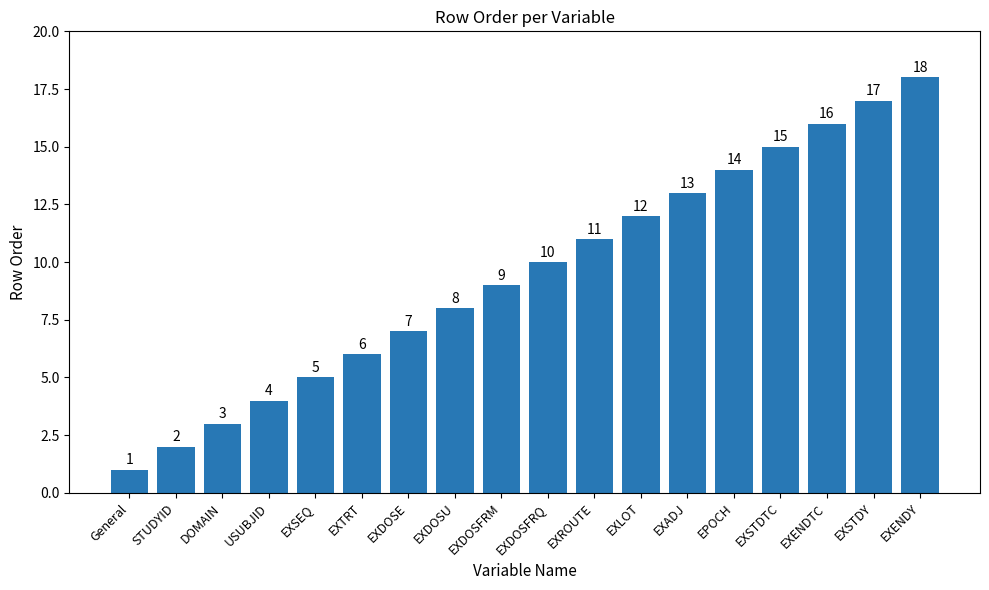

Rank the categories by value from lowest to highest.

General, STUDYID, DOMAIN, USUBJID, EXSEQ, EXTRT, EXDOSE, EXDOSU, EXDOSFRM, EXDOSFRQ, EXROUTE, EXLOT, EXADJ, EPOCH, EXSTDTC, EXENDTC, EXSTDY, EXENDY